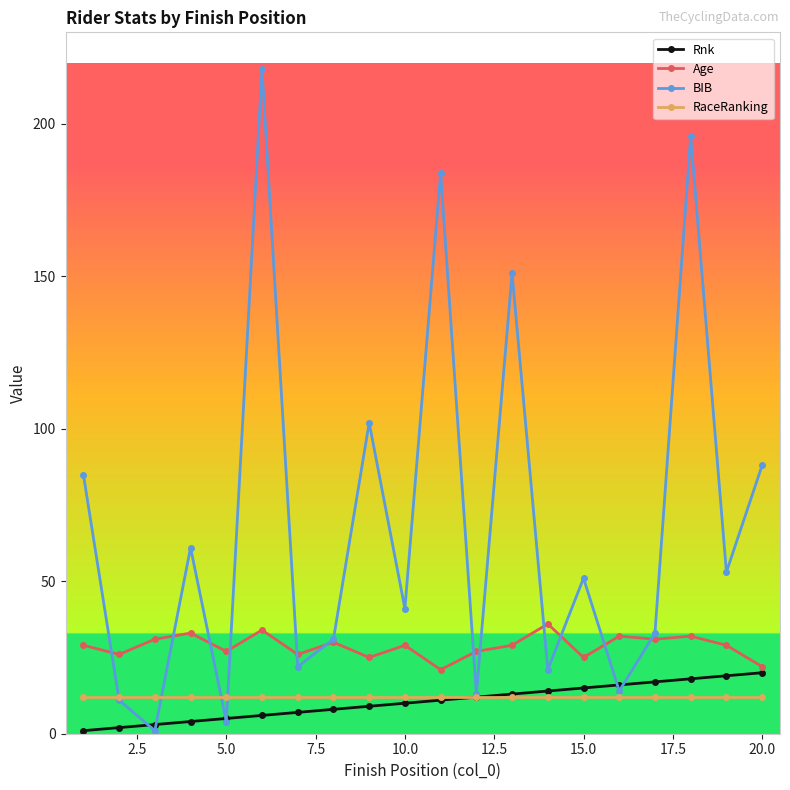

What is the value of the Rnk point at the 8th from the left?

8